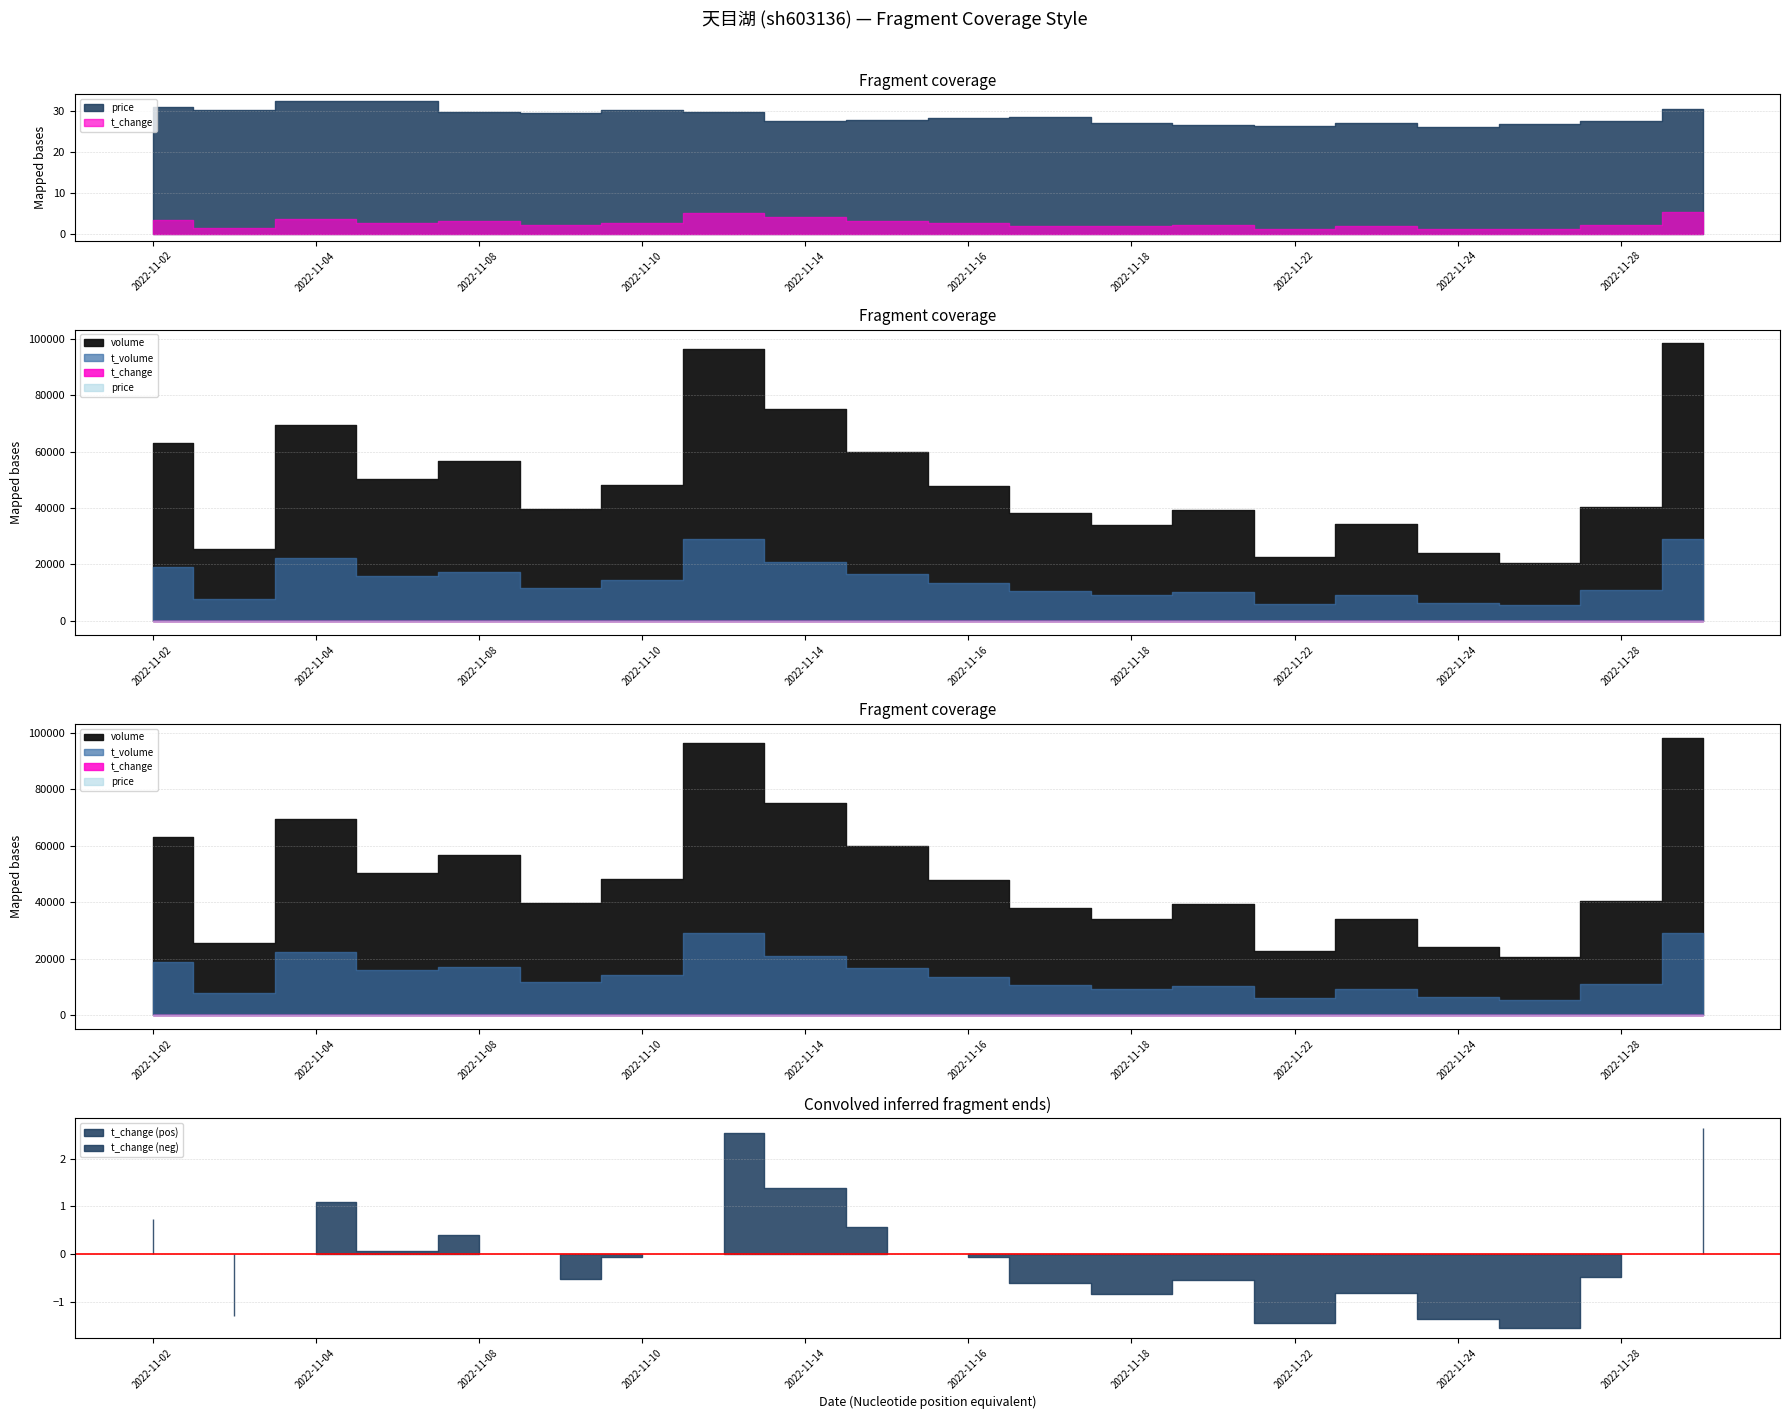

The value of price at 2022-11-28 is 27.7. True or false?

True